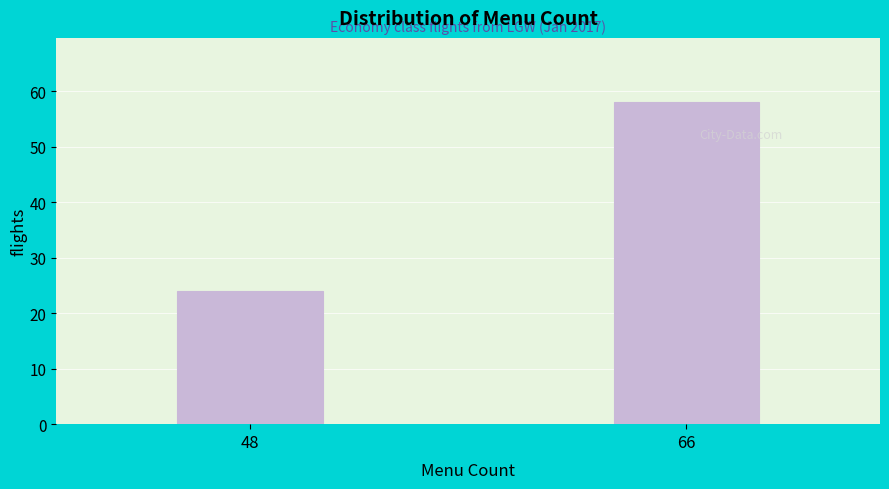

Reading right to left, what are all the values shown in this chart?

66=58	48=24